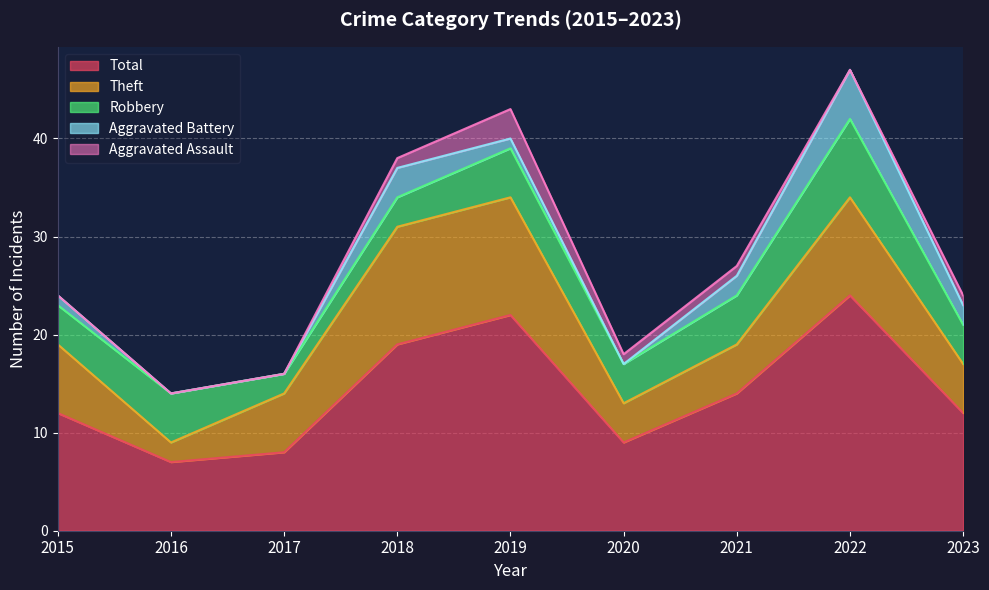

At how many categories does at least one series exceed 17?

3